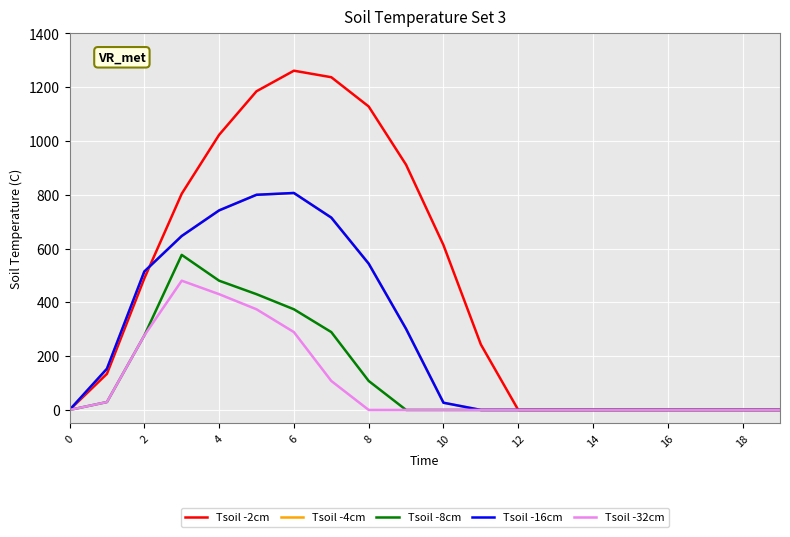

How many interior local peaks does the Tsoil -8cm series have?

1